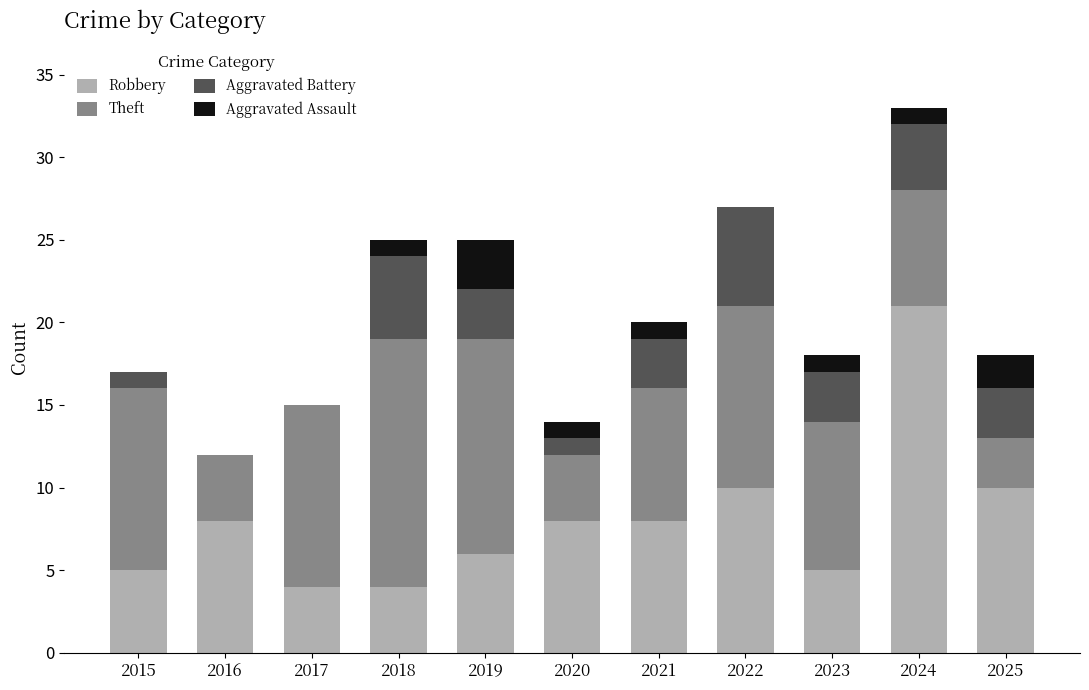

Are the bars horizontal?

No